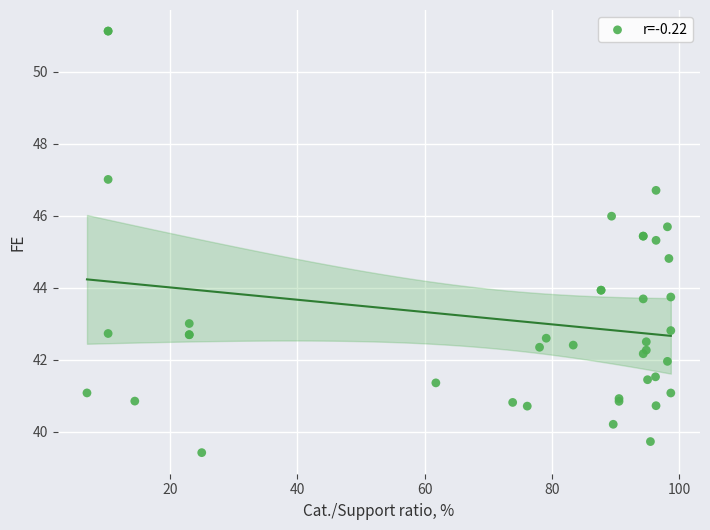

What Y value in the scatter plot is closest to 45?

44.8